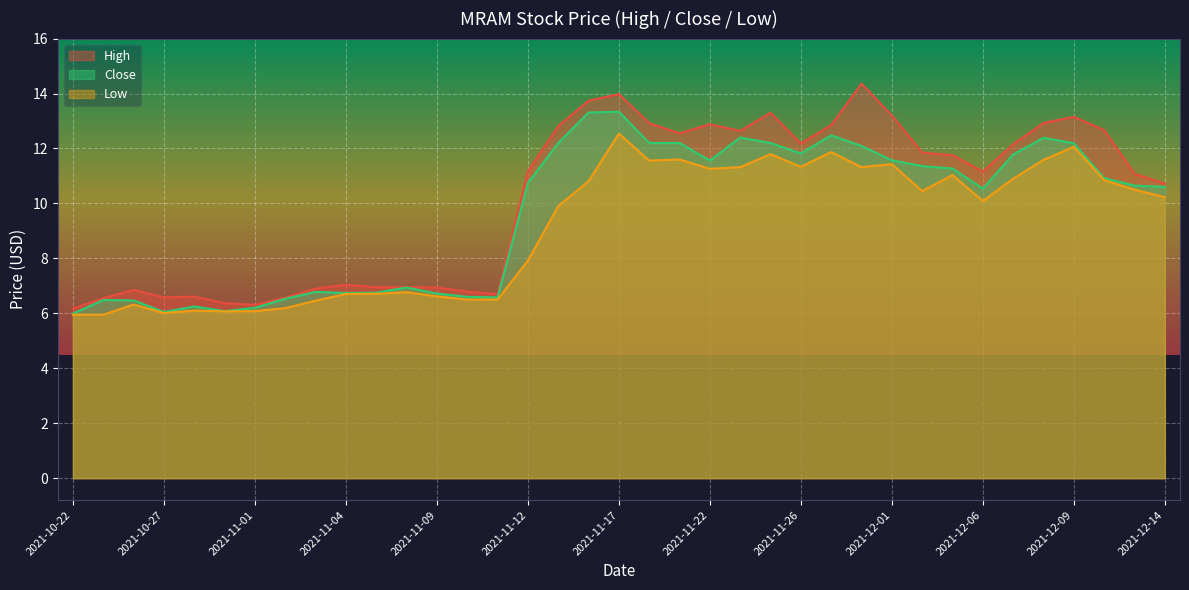

True or false: High and Low intersect in this chart.

False